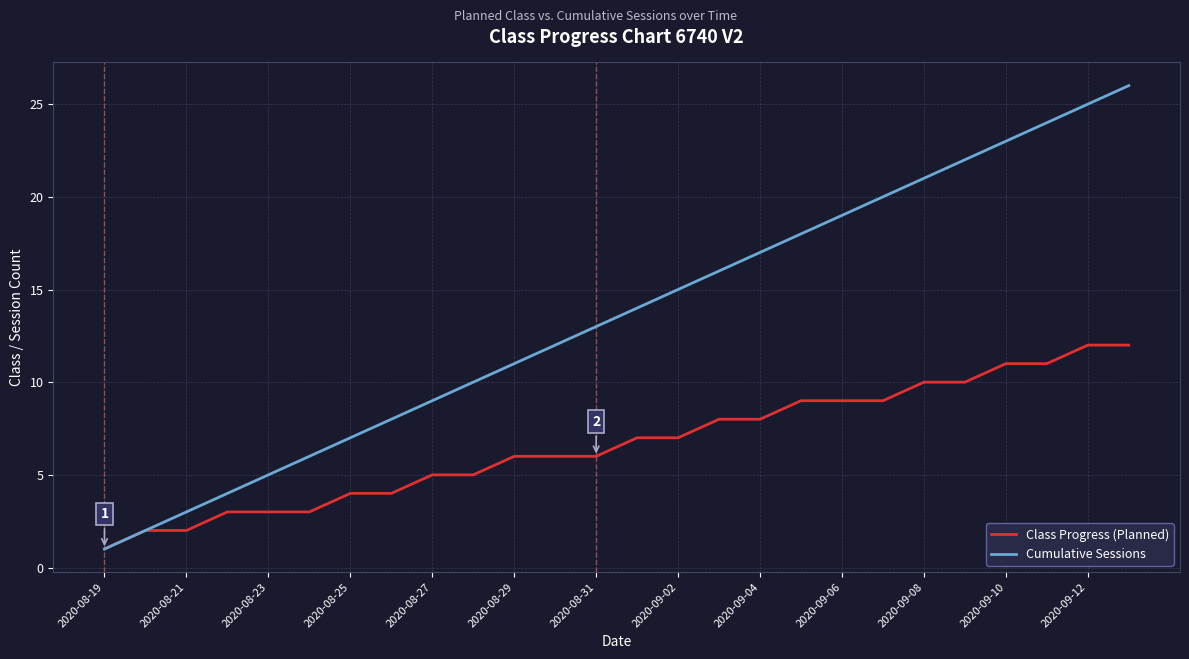

Which series has the largest total across all categories?

Cumulative Sessions